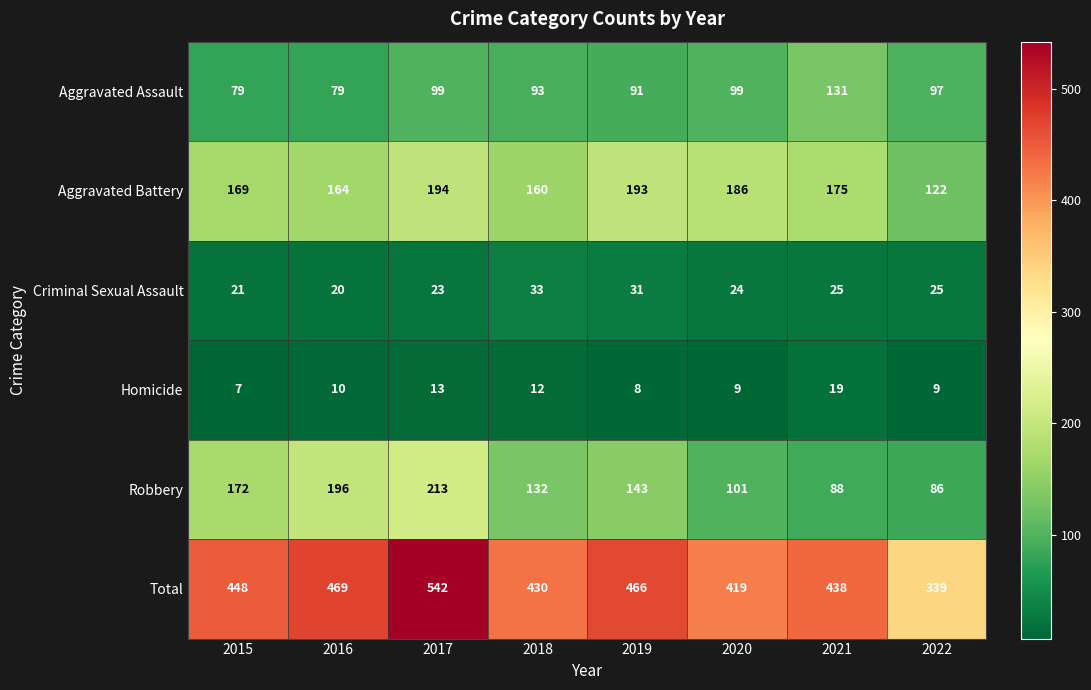

What is the minimum value shown in the chart?

7